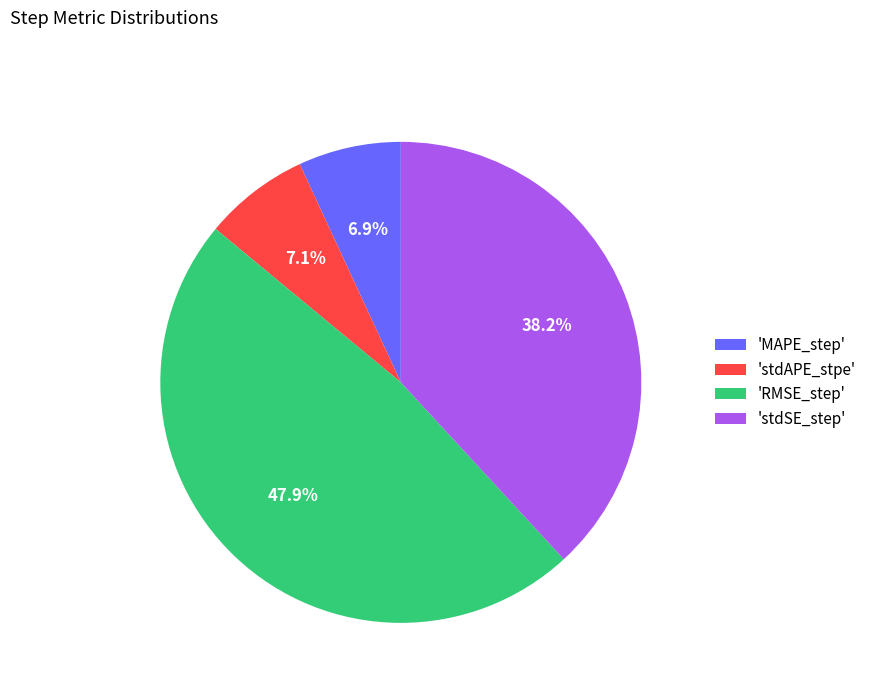

Is 'stdSE_step' the majority of the pie?

No